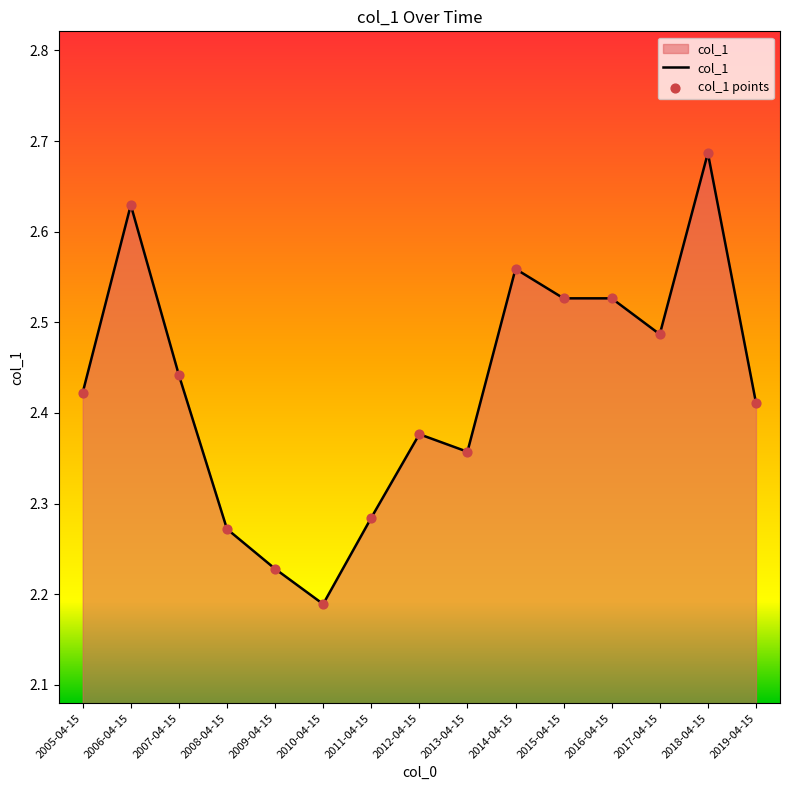

What is the change in value from 2012-04-15 to 2015-04-15?

+0.1